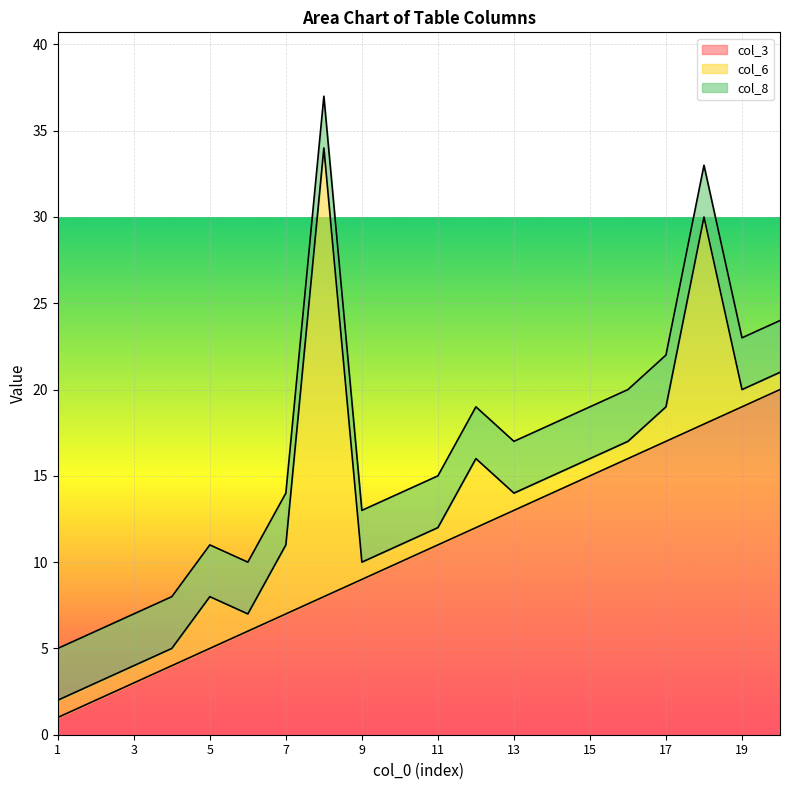

At which category is the sum across all series the highest?

8